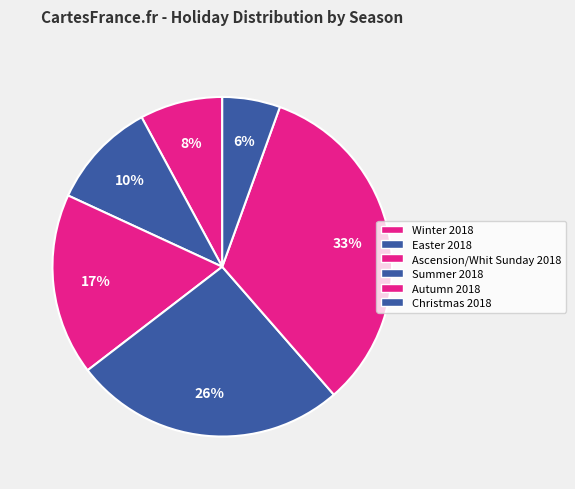

How many slices are in this pie chart?

6